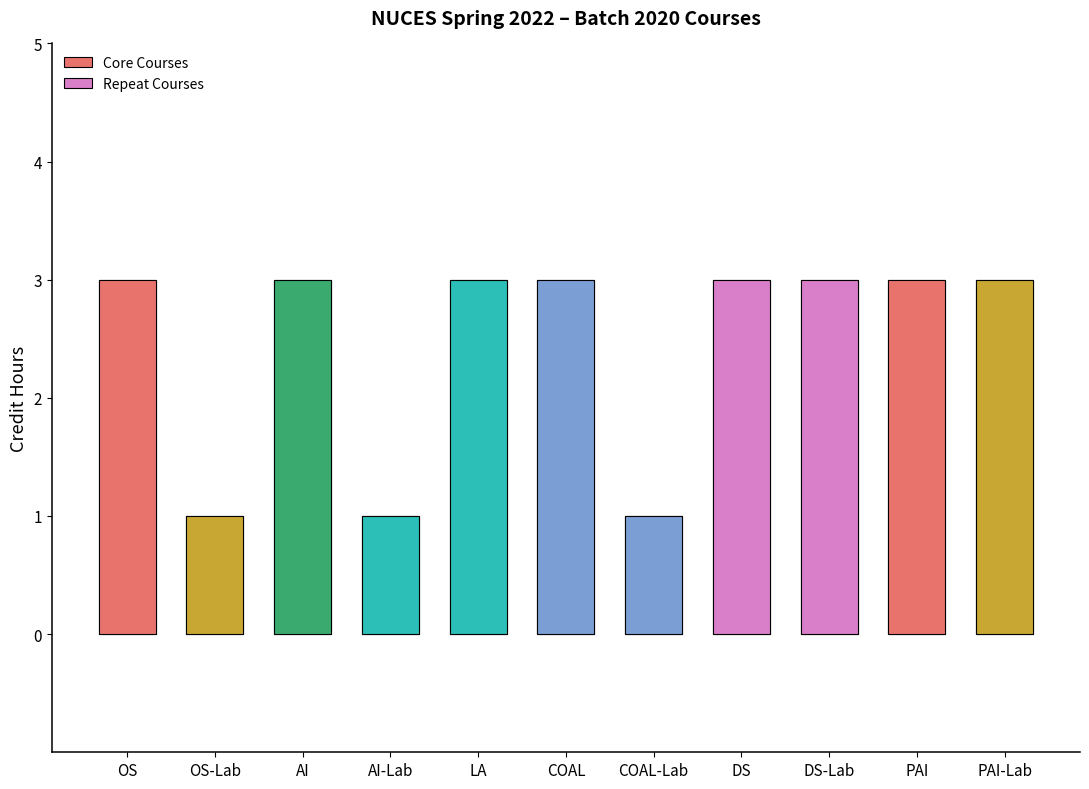

What is the value of the 1st bar from the left?

3